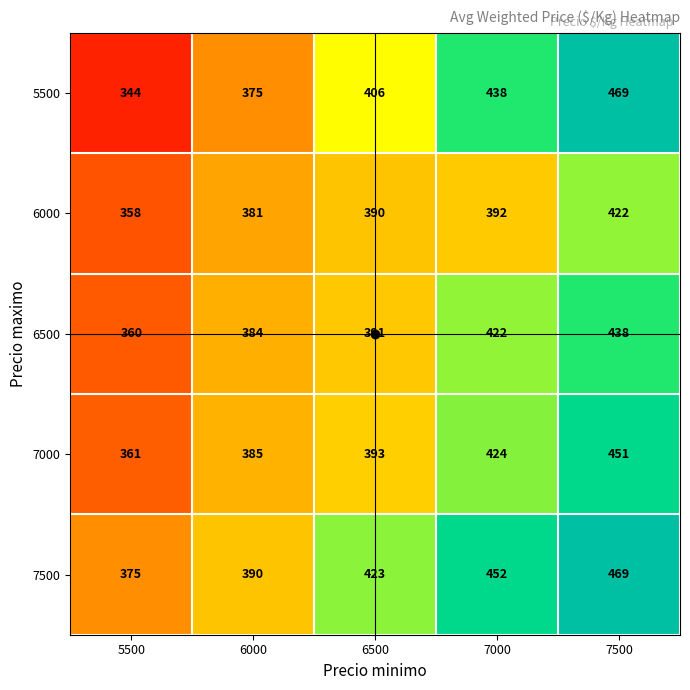

At which category does the chart reach its peak across all series?

7500